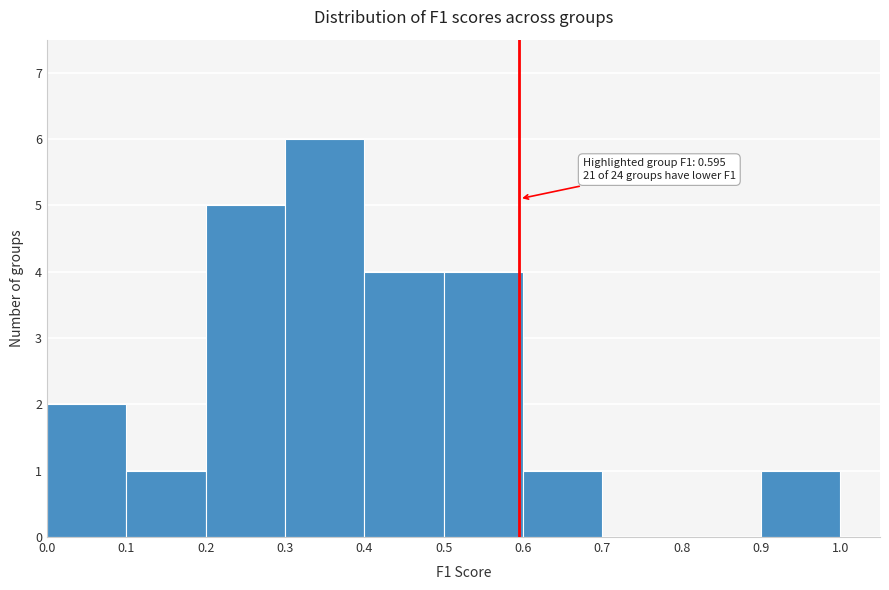

Which range on the x-axis has the tallest bar?

0.3 to 0.4